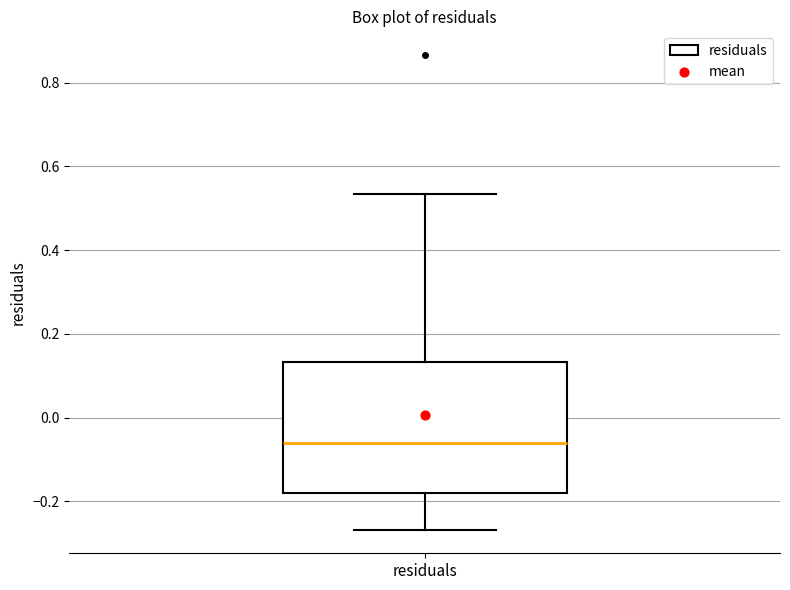

Read this box plot against the y-axis: the position of the median line, the range covered by the box, and the ends of both whiskers. The values are not printed on the chart, so give them approximately, as read against the axis.

median -0.06, box -0.18 to 0.14, whiskers -0.26 to 0.54